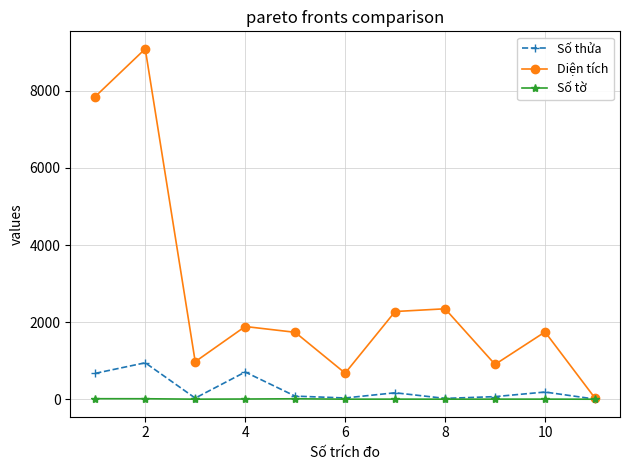

What is the greatest value displayed?

9091.0